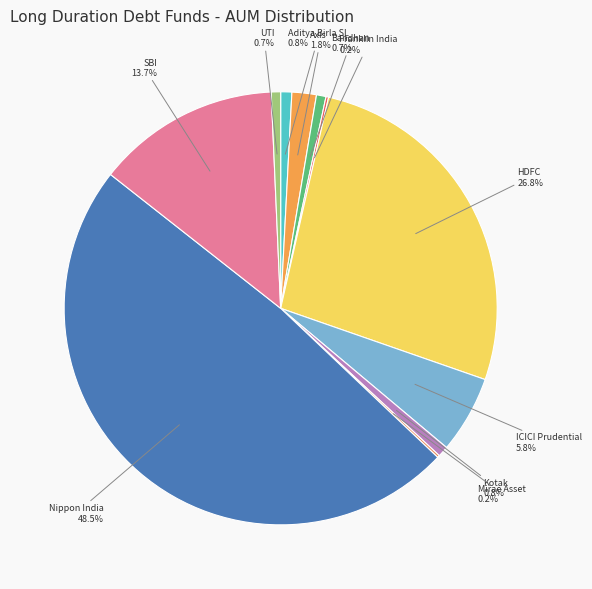

Approximately how many times larger is the value at Nippon India compared to Bandhan?

68.3